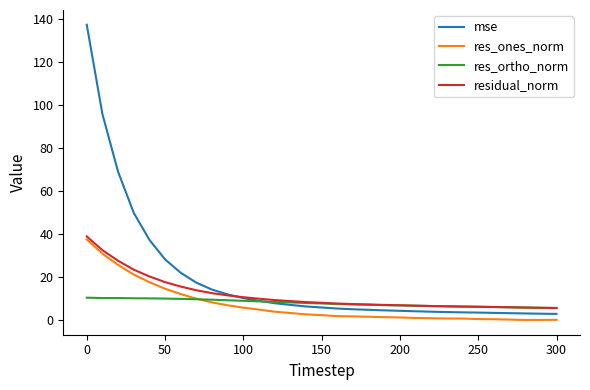

Which series has the largest total across all categories?

mse